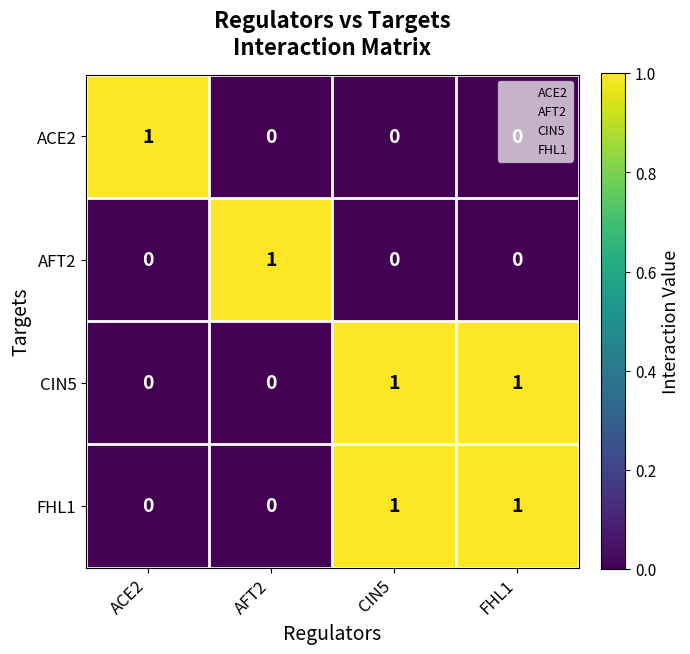

The ACE2 series shows 1 at ACE2. True or false?

True